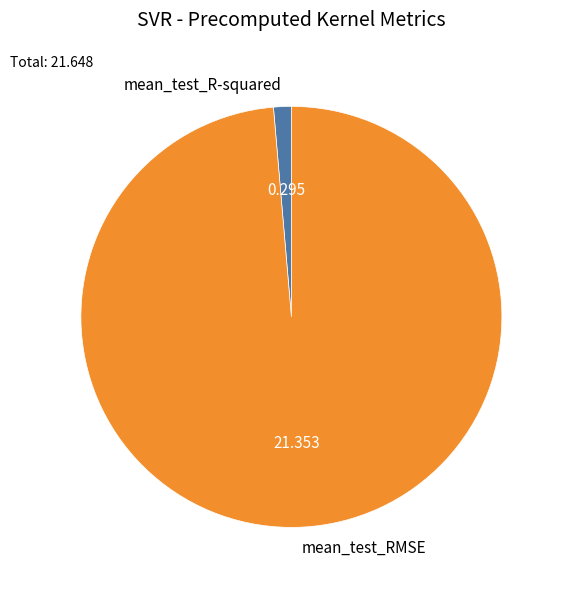

The mean_test_RMSE slice represents 88% of the pie. True or false?

False